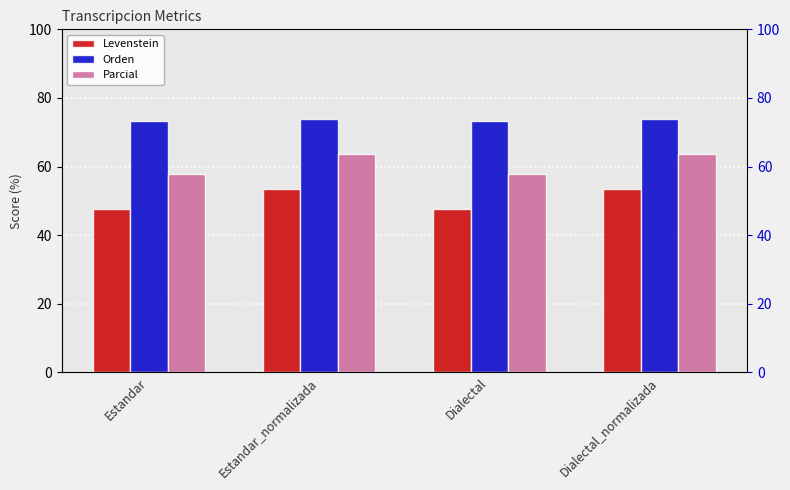

Which series changed the most between Estandar_normalizada and Dialectal?

Levenstein